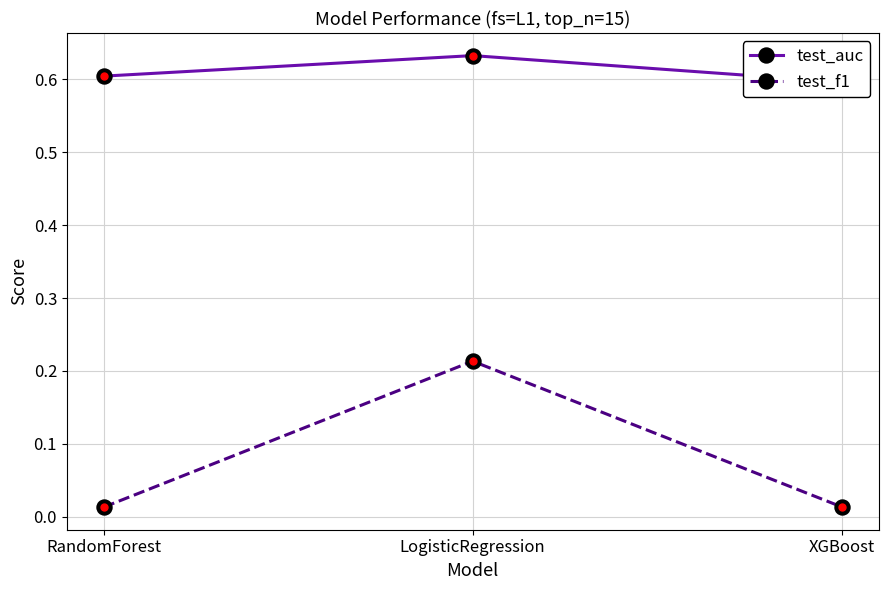

Which series has the largest total across all categories?

test_auc